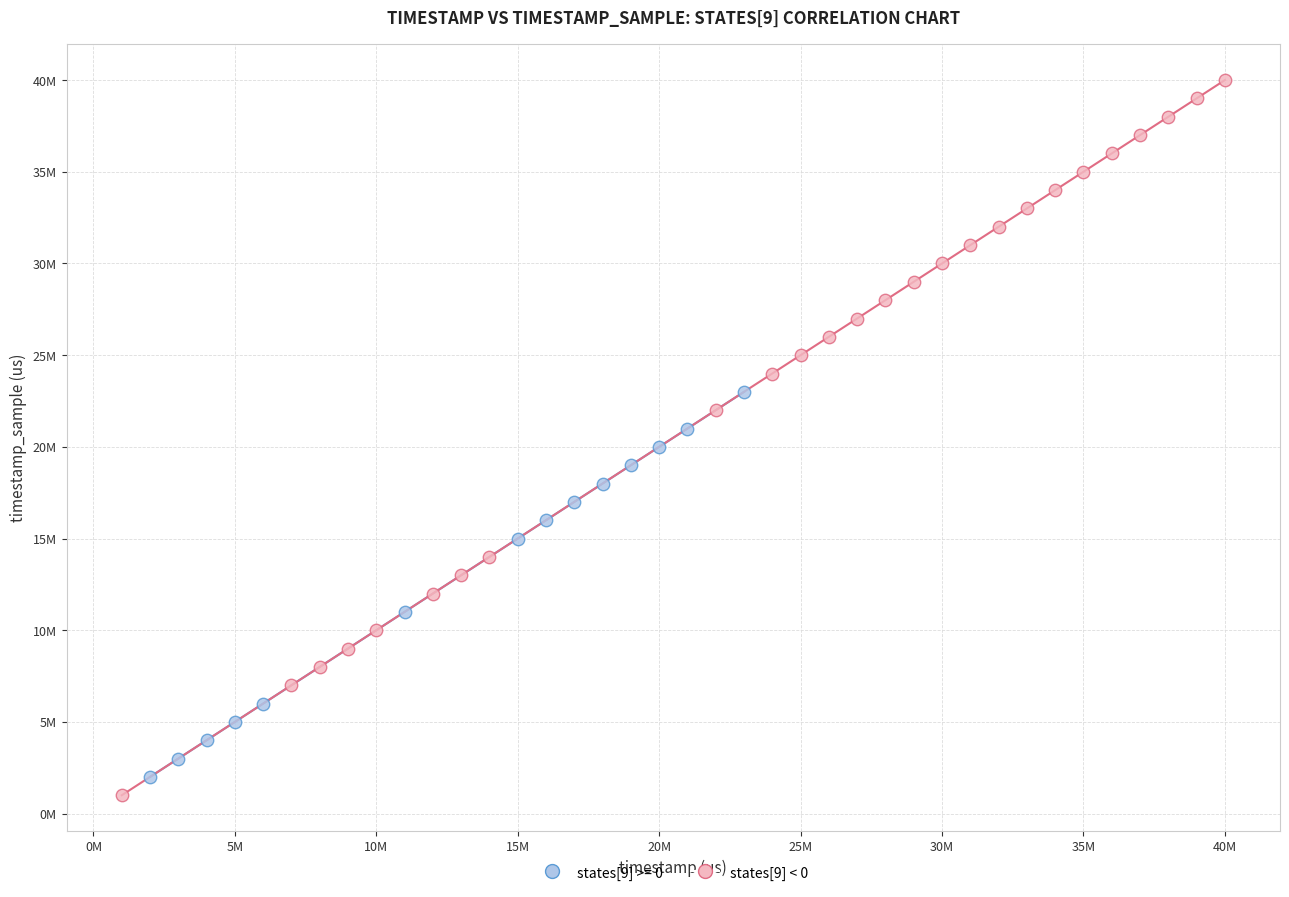

What are all the series names shown in the legend?

states[9] >= 0, states[9] < 0